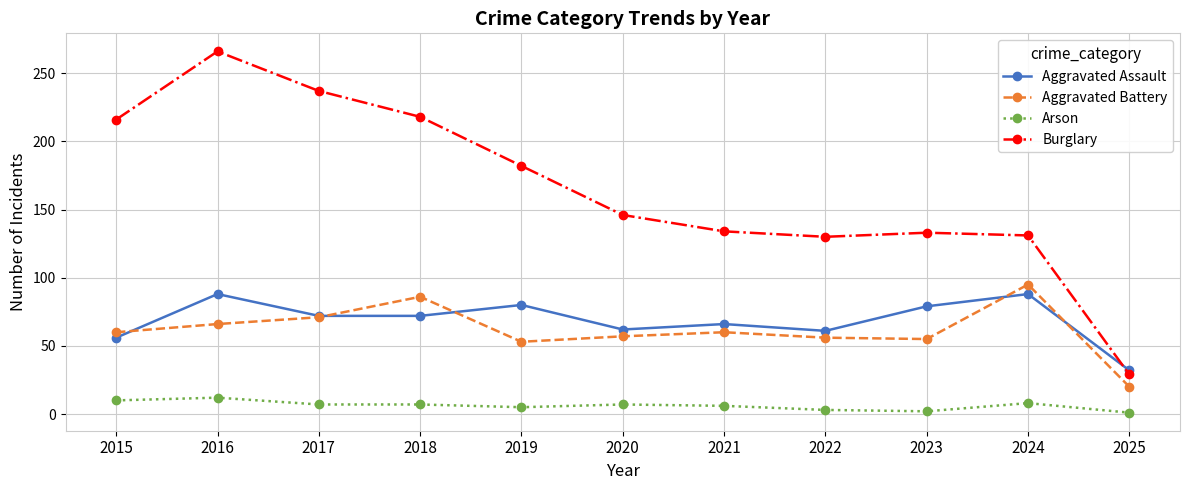

What is the value of the Aggravated Battery point at the 1st from the left?

60